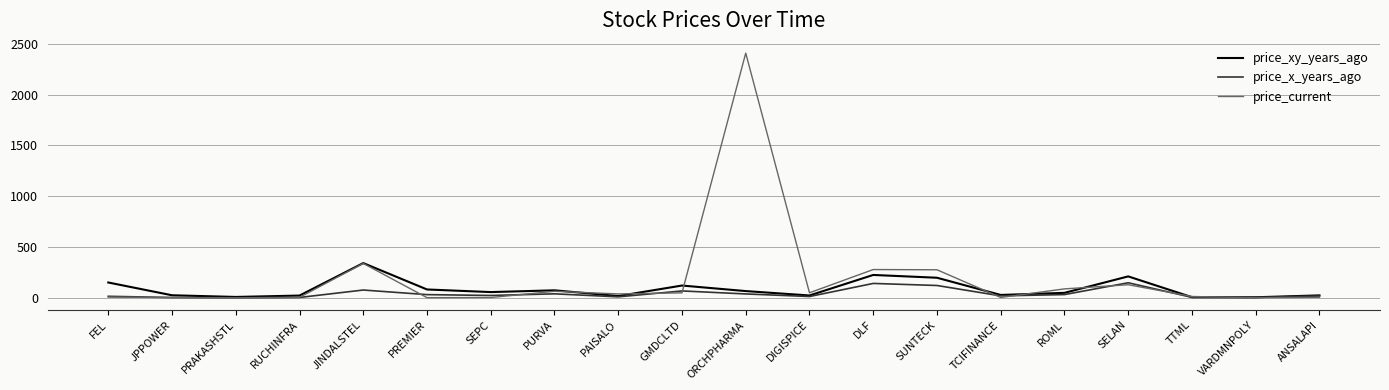

What position from the right is RUCHINFRA?

17